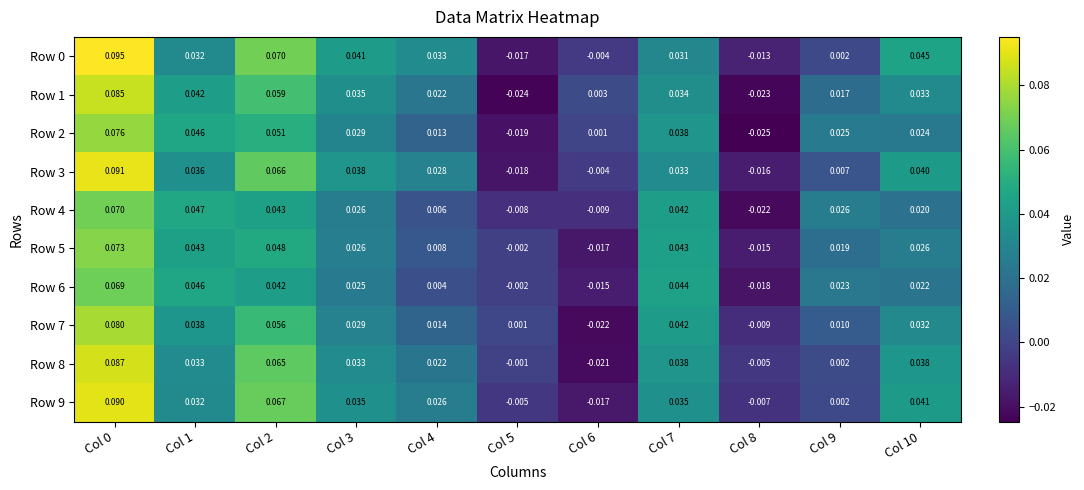

Is the value of Row 6 at Col 3 greater than the value of Row 8 at Col 0?

No